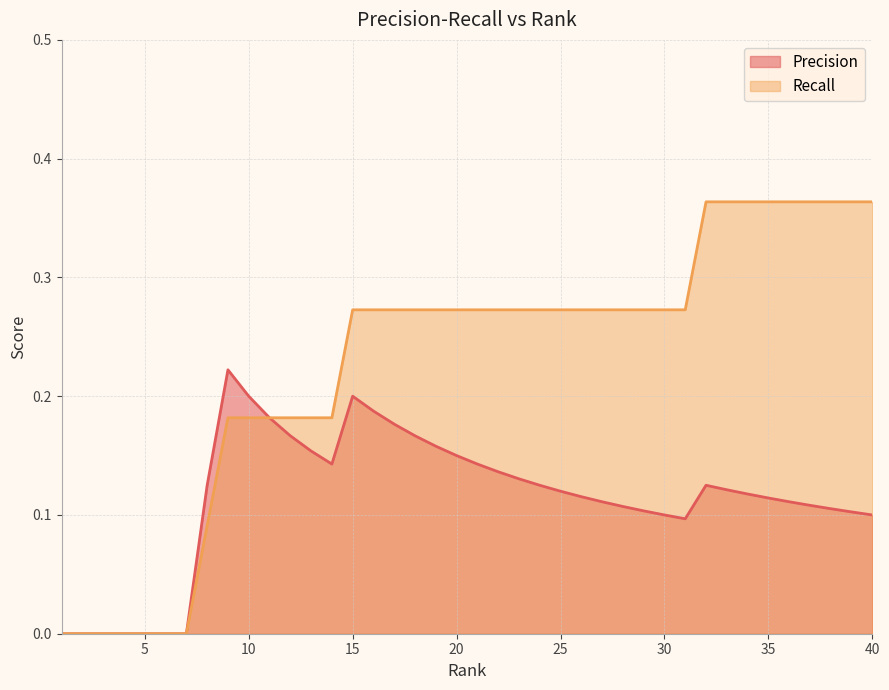

True or false: Precision and Recall intersect in this chart.

False